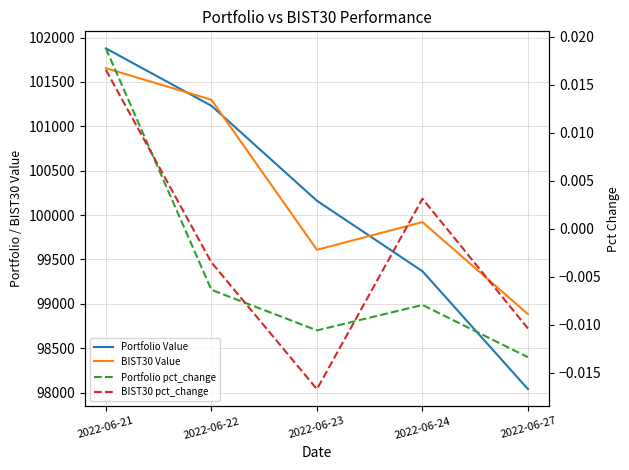

True or false: Portfolio Value has a value of 98038.3 at 2022-06-27.

True